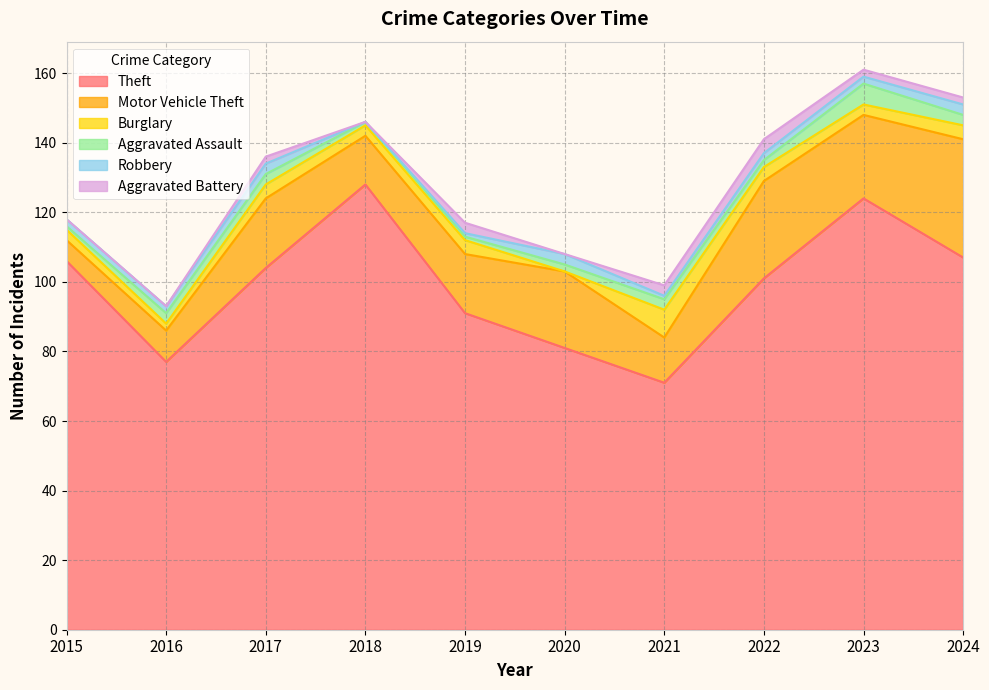

What is the maximum value for Aggravated Battery?

4